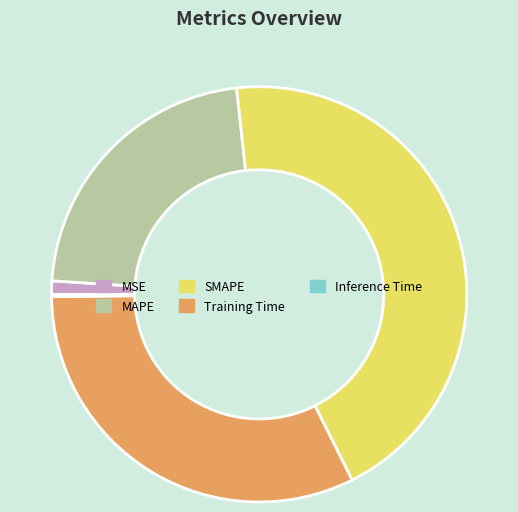

Is there any slice that represents more than half of the pie?

No